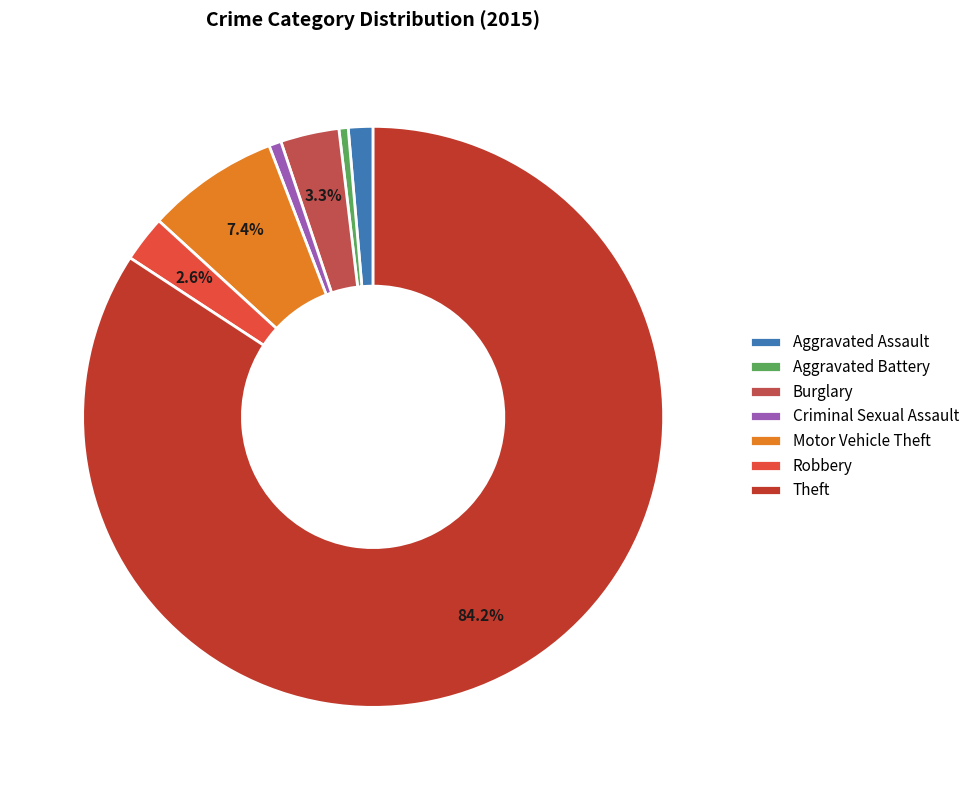

To the nearest percent, what is the average slice percentage?

14%